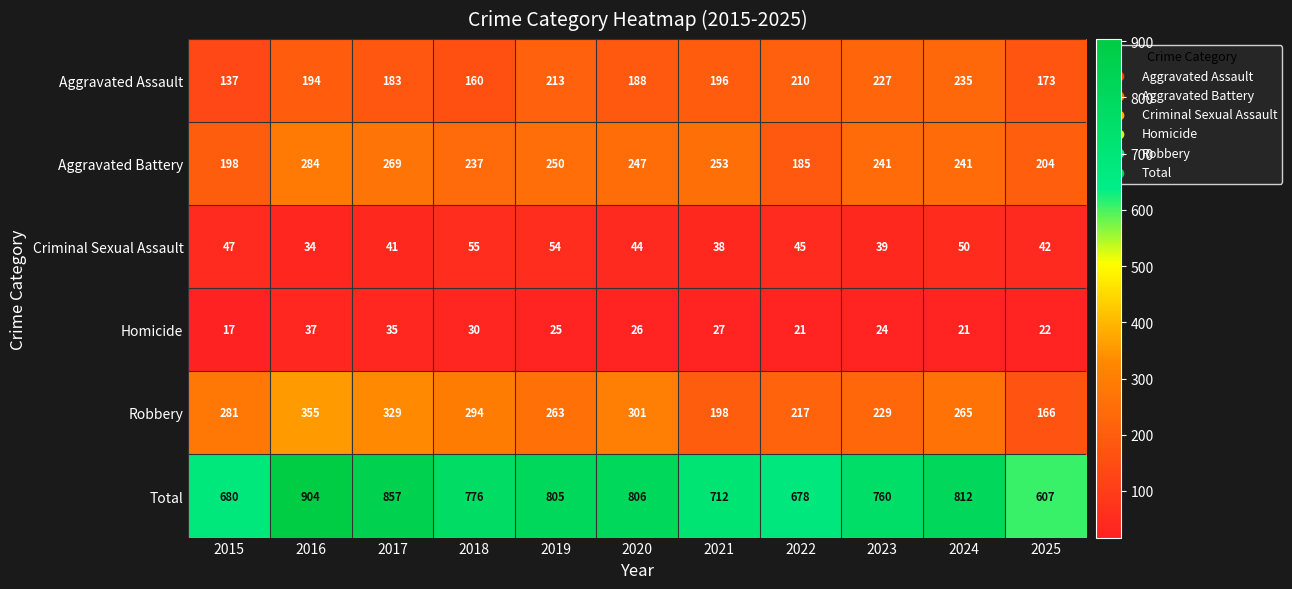

Count the number of categories in the chart.

11